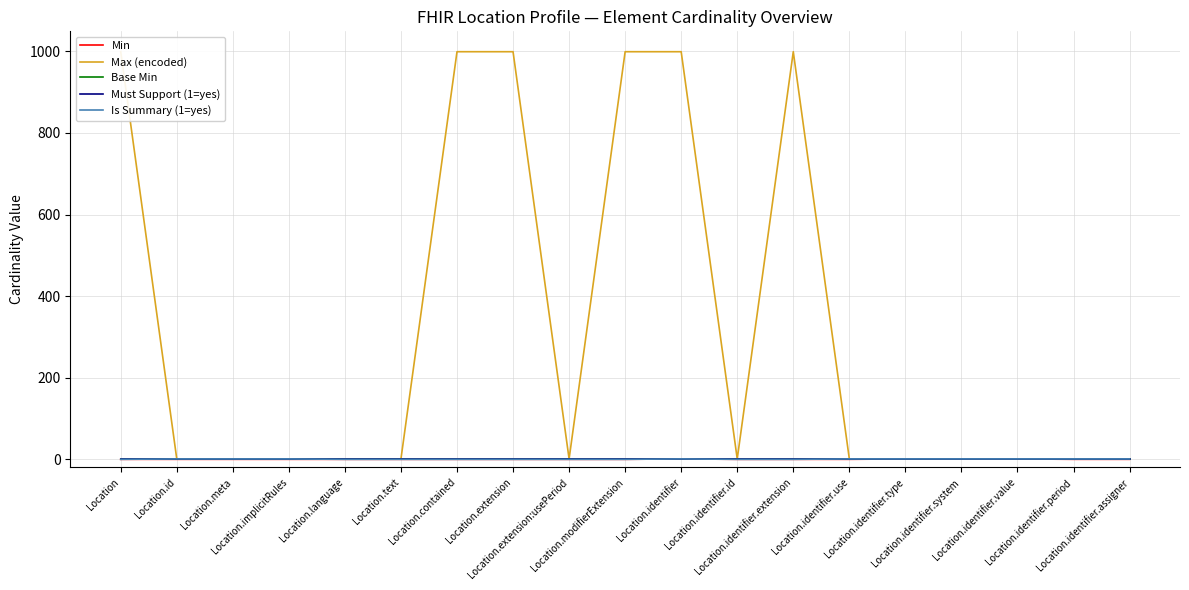

Where is Is Summary (1=yes) nearest to the value 0?

Location